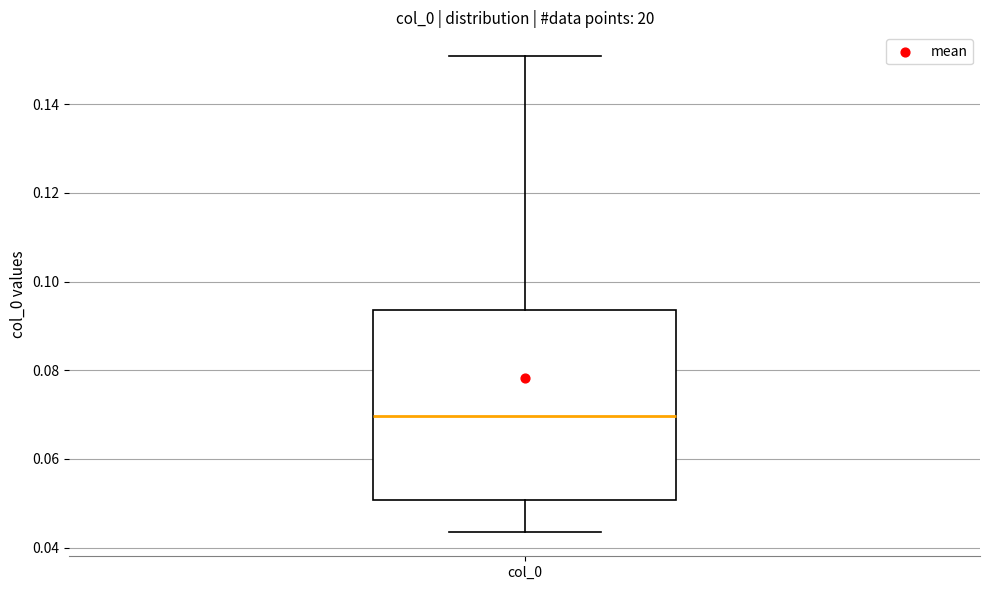

Read this box plot against the y-axis: the position of the median line, the range covered by the box, and the ends of both whiskers. The values are not printed on the chart, so give them approximately, as read against the axis.

median 0.070, box 0.050 to 0.094, whiskers 0.044 to 0.150